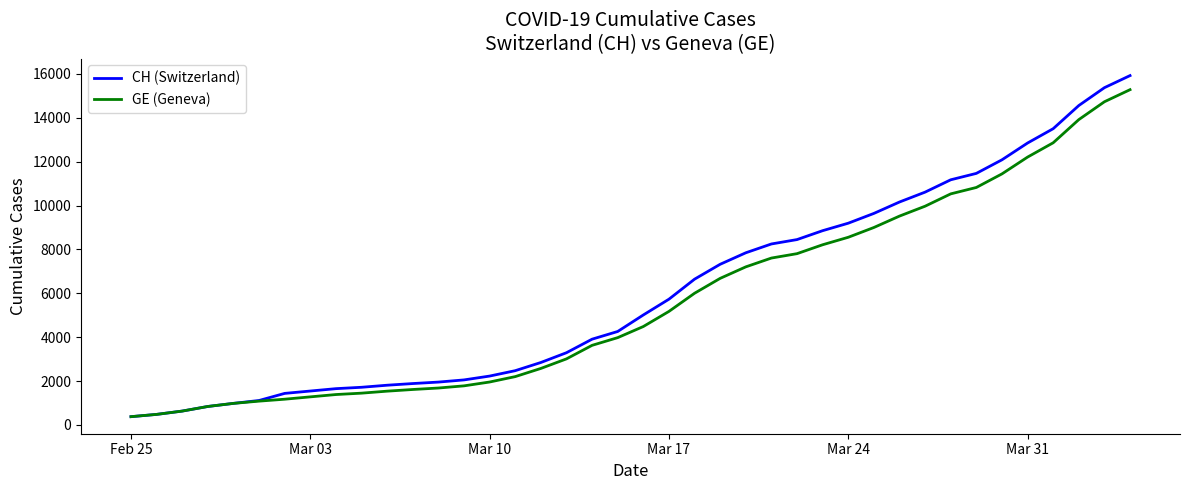

What is the minimum value shown in the chart?

375